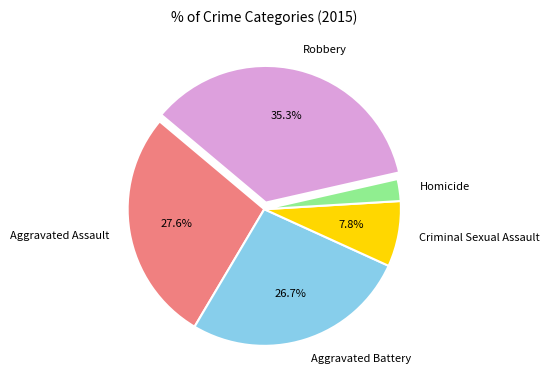

To the nearest percent, what is the difference between the Aggravated Battery and Homicide slice percentages?

24%